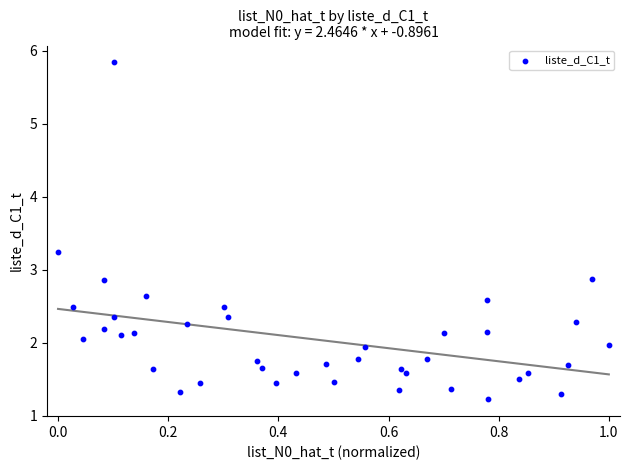

What is the range of X values (max minus min)?

1.0